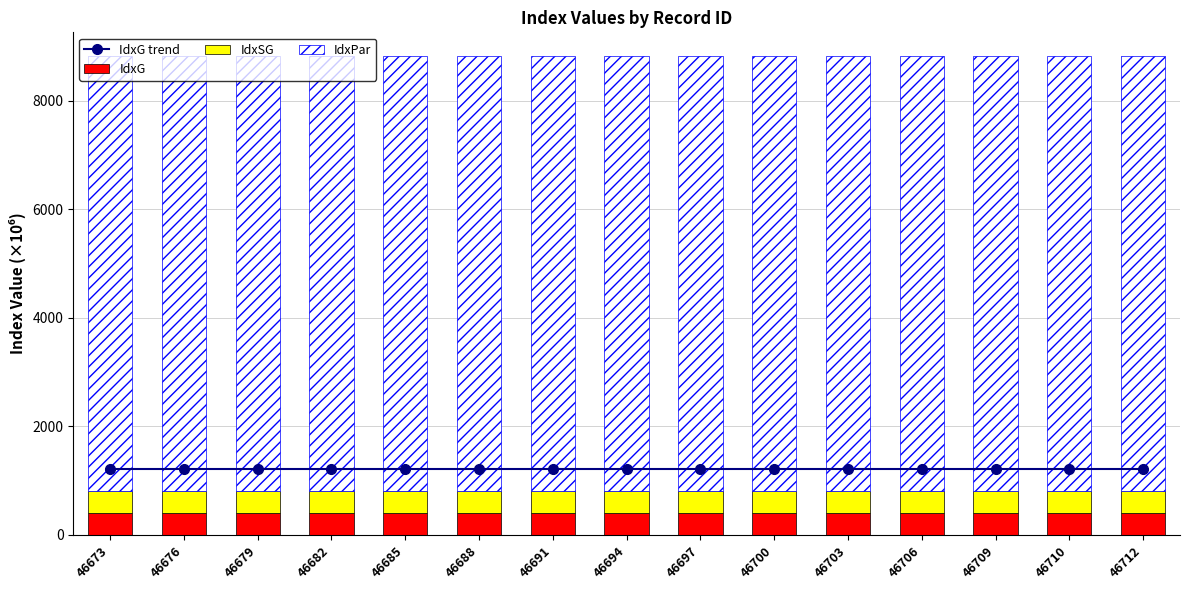

Rank the series at 46685 from highest to lowest value.

IdxPar, IdxG trend, IdxG, IdxSG